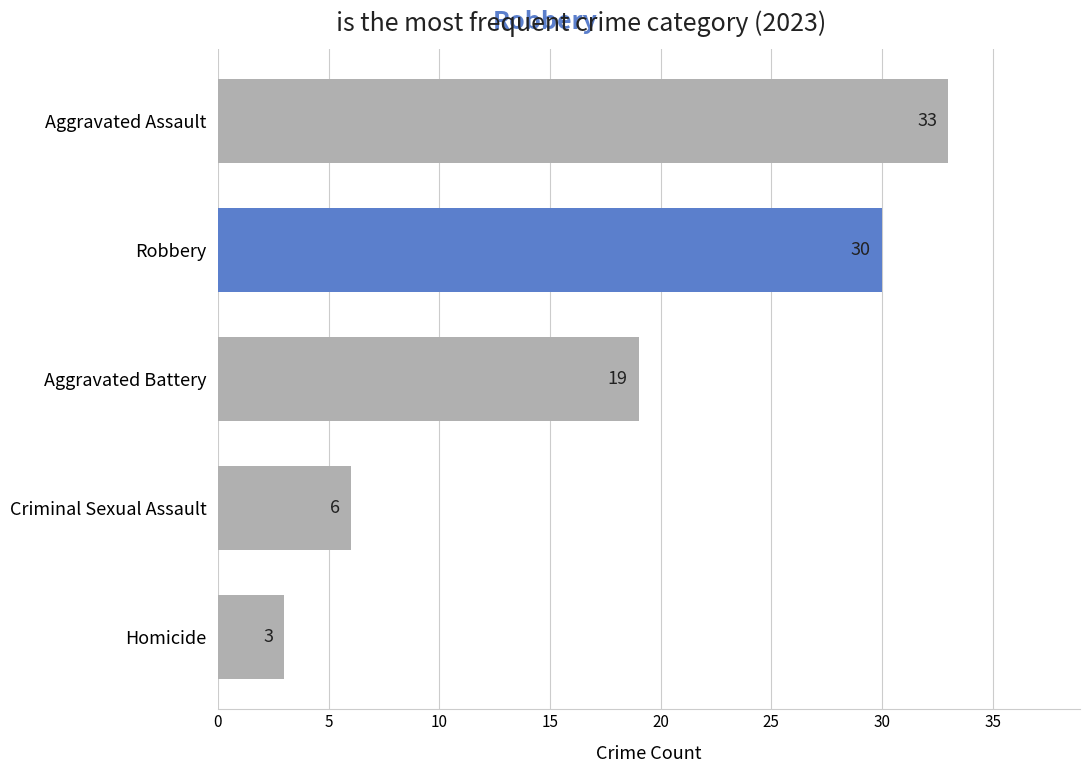

Rank the categories by value from highest to lowest.

Aggravated Assault, Robbery, Aggravated Battery, Criminal Sexual Assault, Homicide